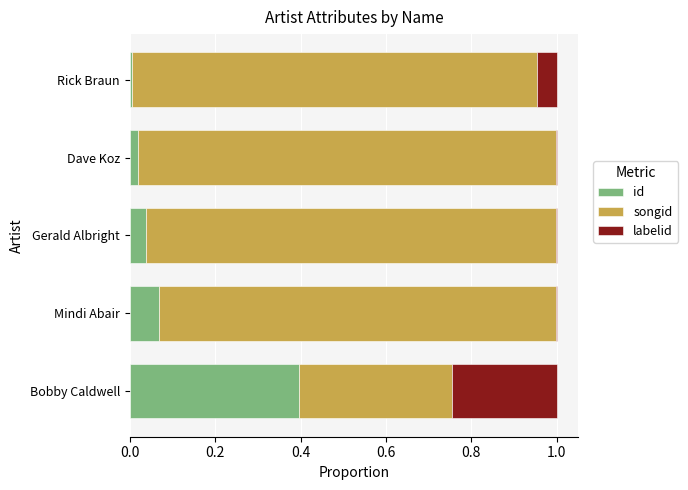

At which label does id reach its peak?

Bobby Caldwell